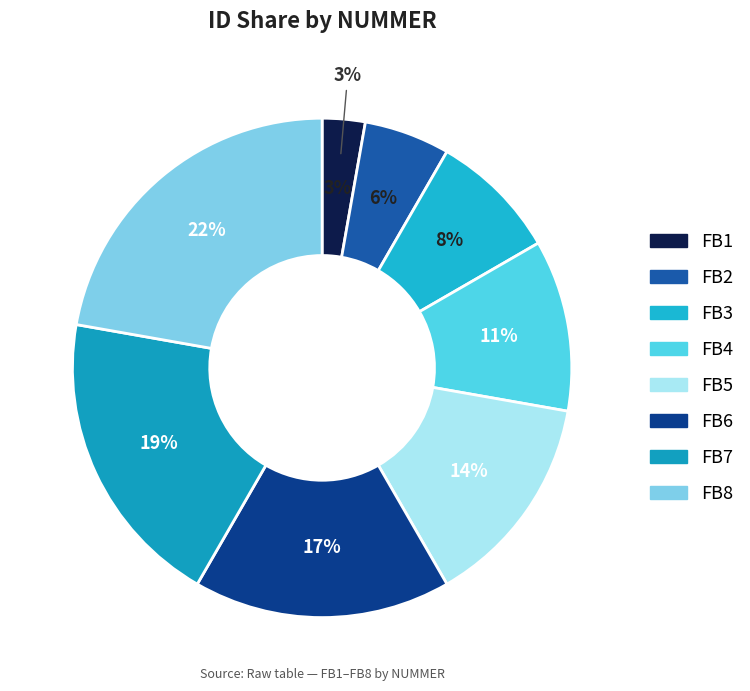

To the nearest percent, what is the combined percentage of FB5 and FB1?

17%